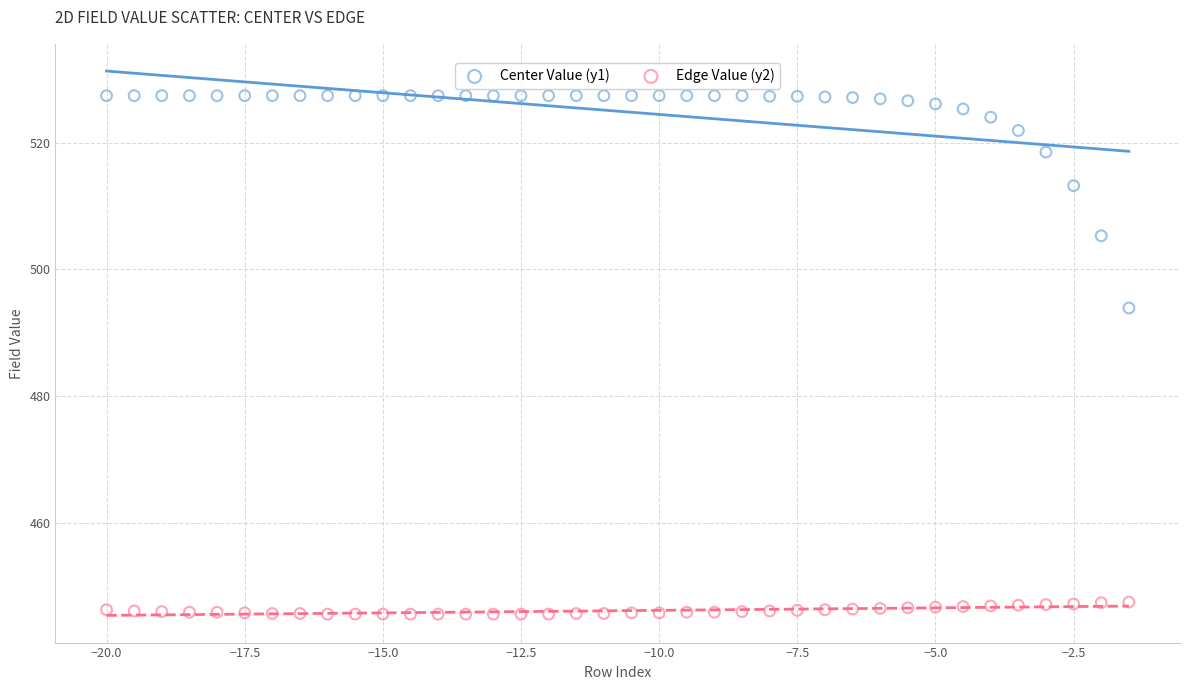

Which series reaches the minimum Y coordinate?

Edge Value (y2)